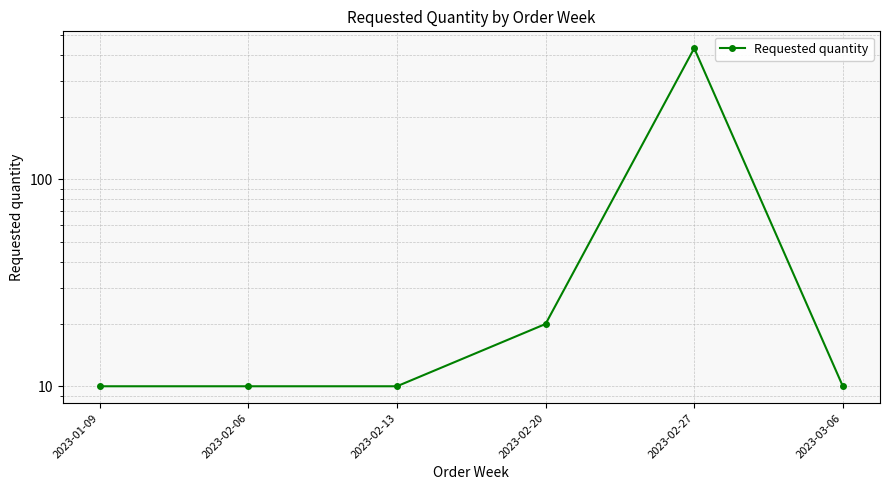

What is the sum of the values at 2023-02-13 and 2023-02-06?

20